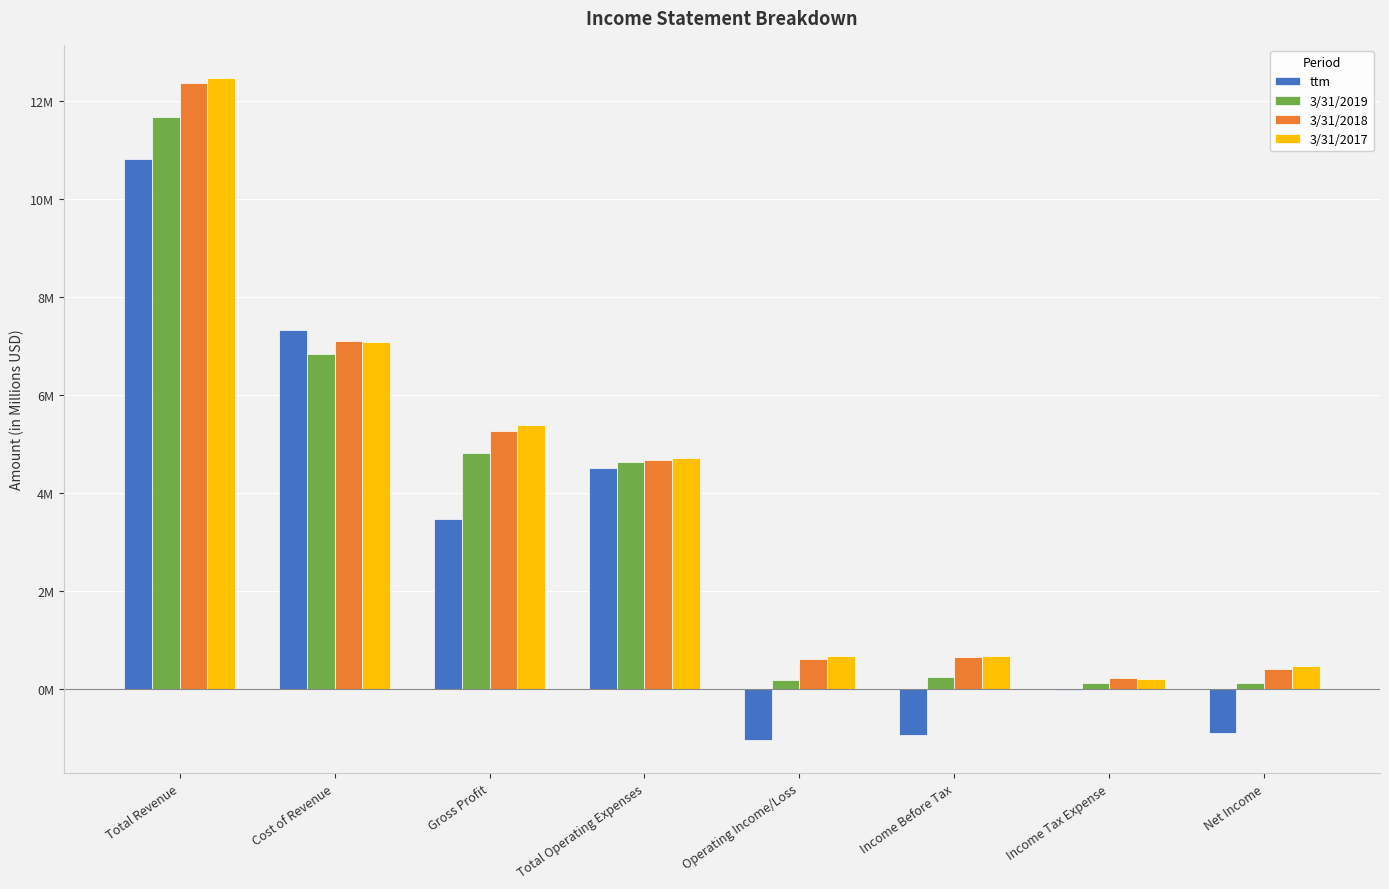

Does the chart contain stacked bars?

No